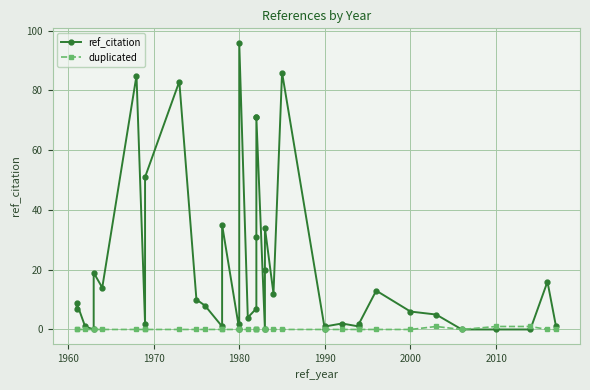

The value of duplicated at 2000 is 1. True or false?

False